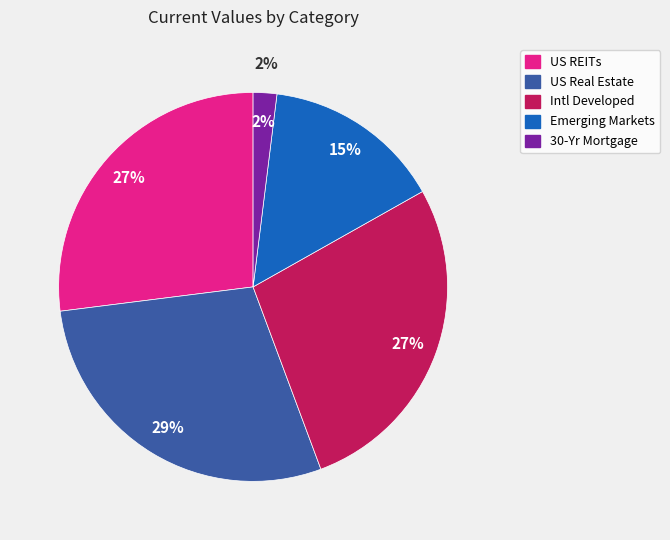

True or false: Intl Developed accounts for 17% of the total.

False